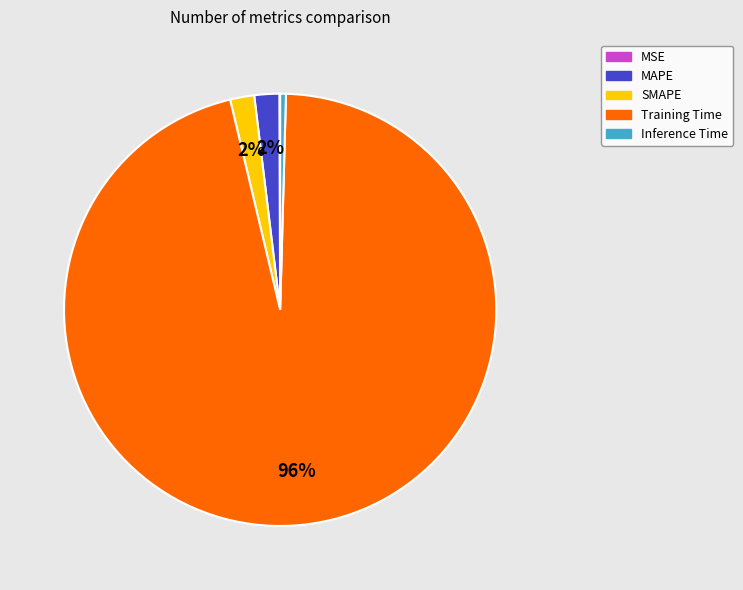

The MAPE slice represents 2% of the pie. True or false?

True